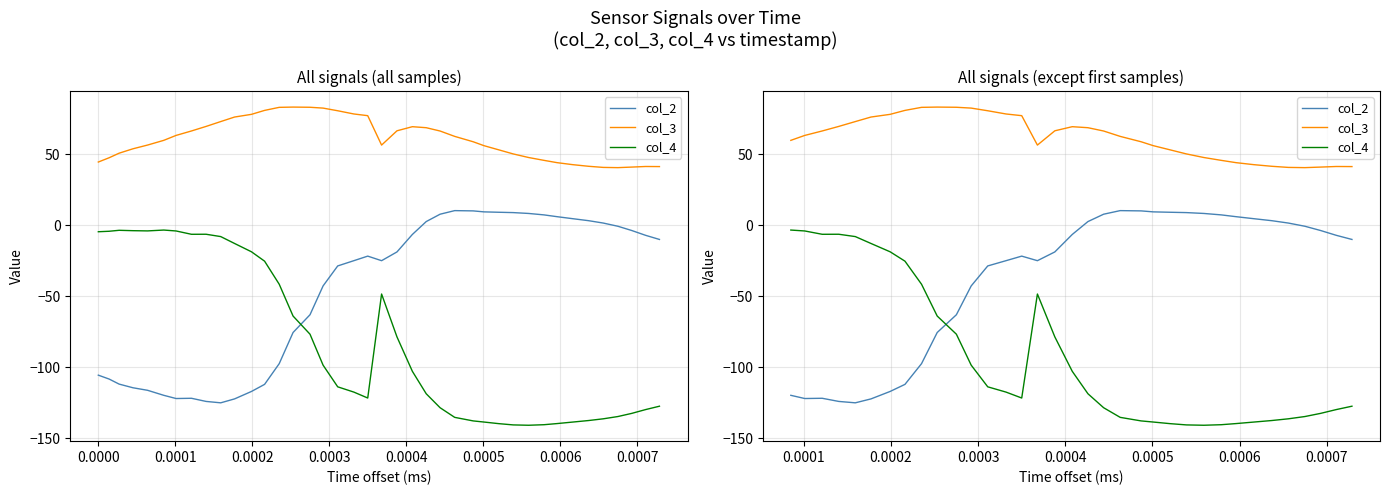

Is this an area chart (filled region under the line)?

No